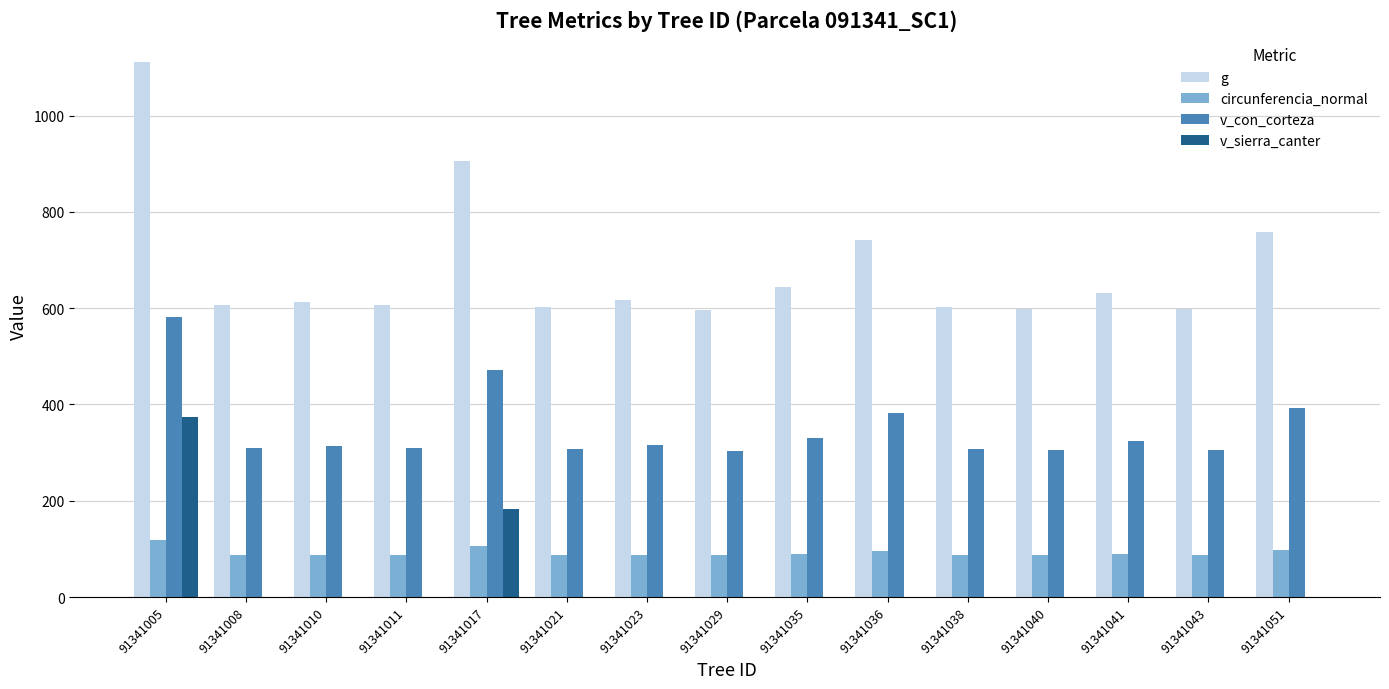

Which series has the largest total across all categories?

g